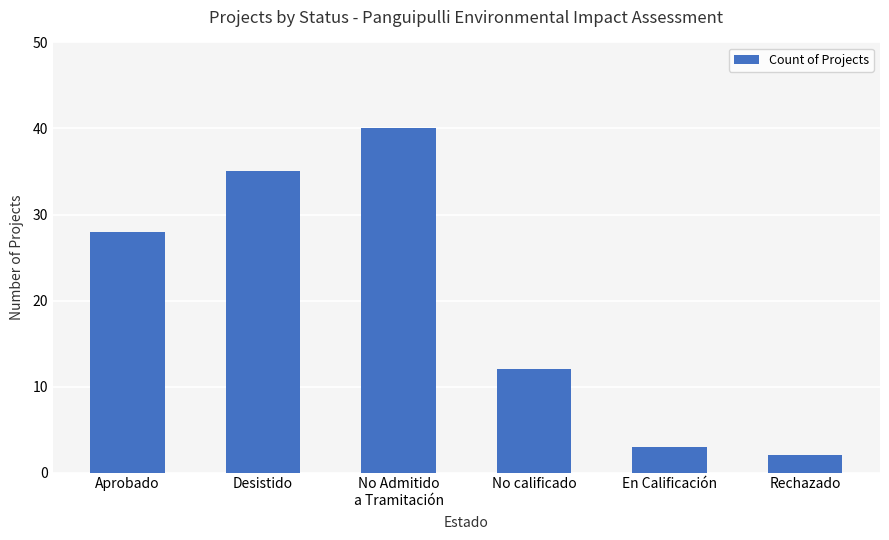

At which label is the value closest to 21?

Aprobado